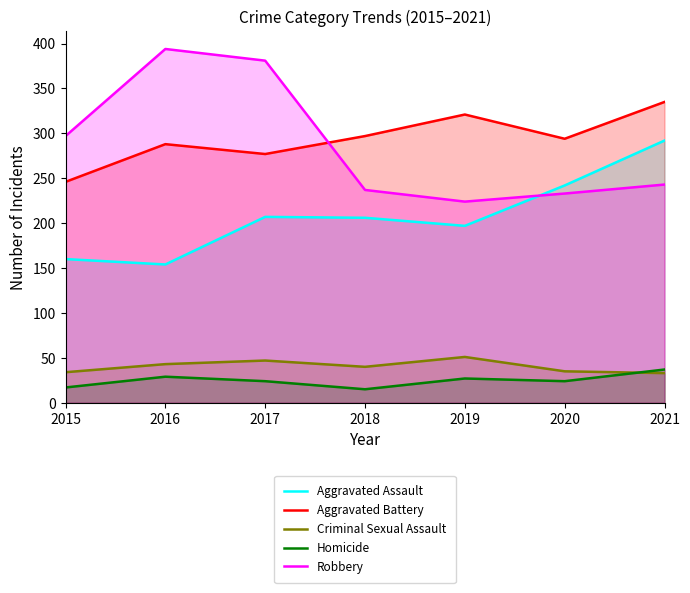

What is the maximum value shown in the chart?

394